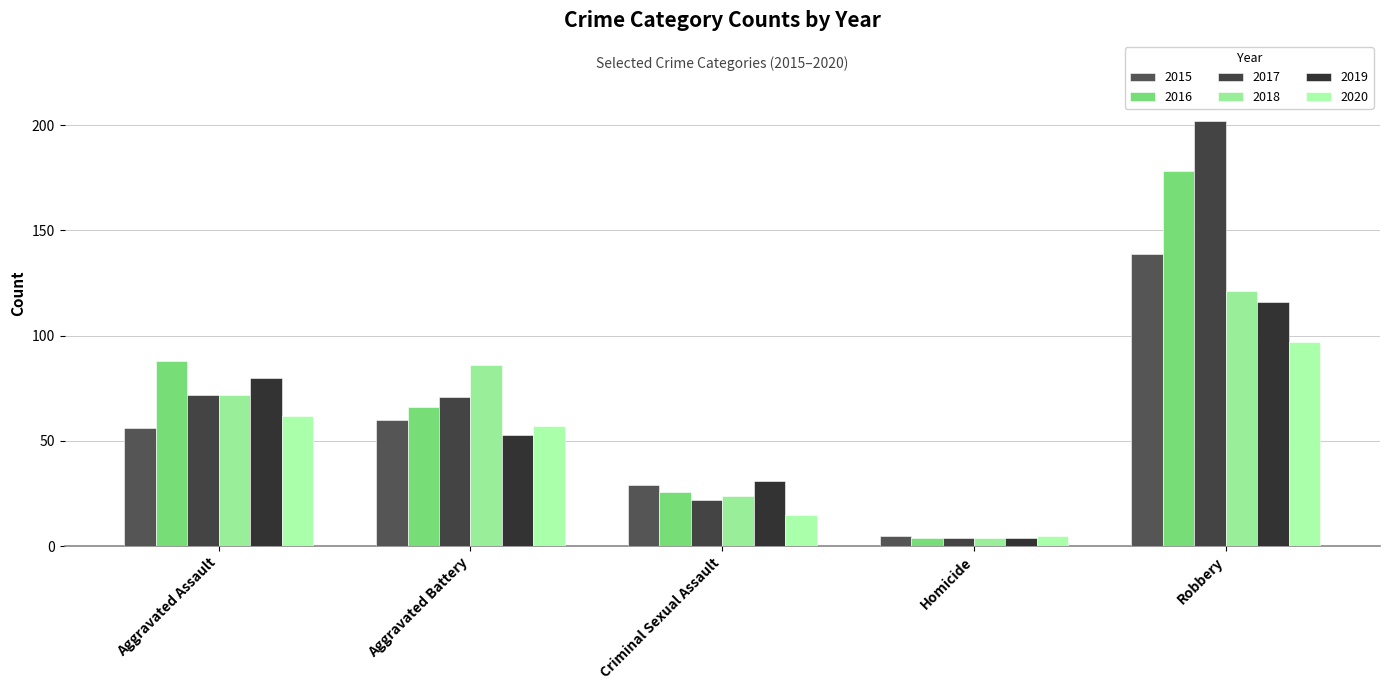

Is it true that 2017 equals 22 at Criminal Sexual Assault?

True